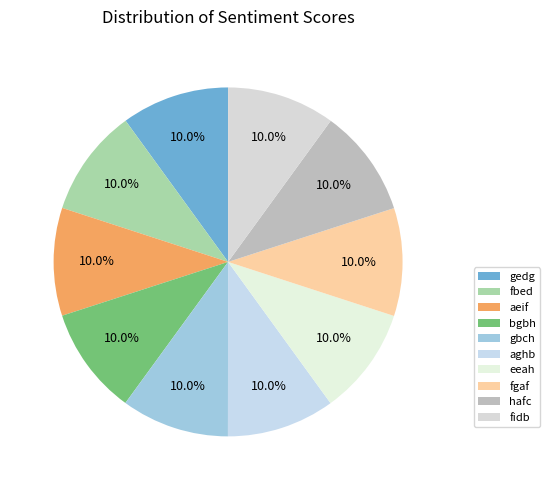

What is the largest slice in the pie chart?

fidb